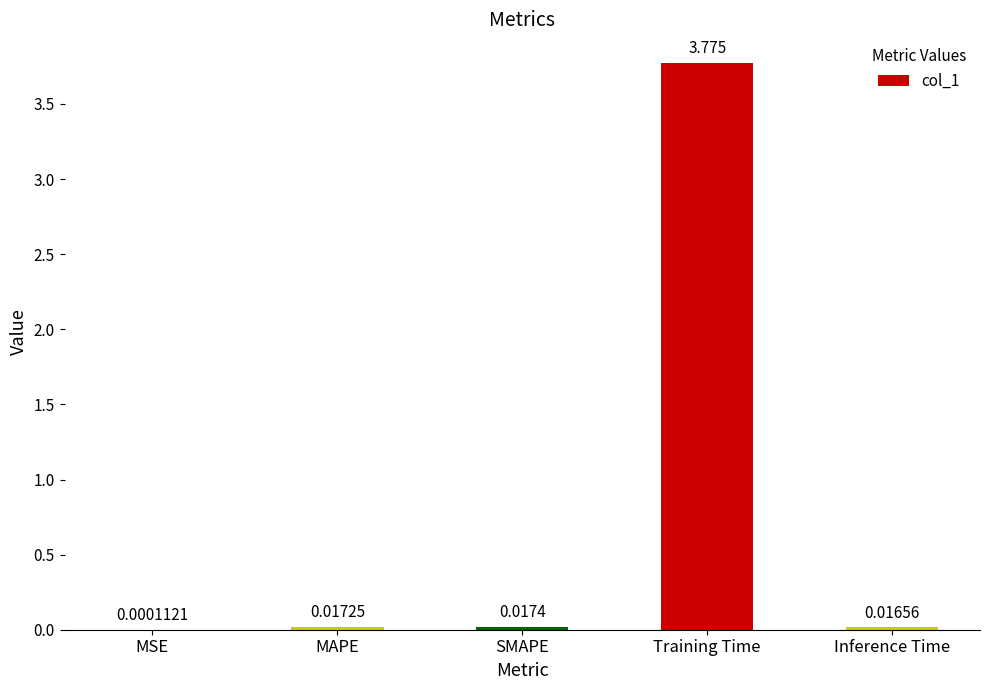

Which category has the highest value across all series?

Training Time